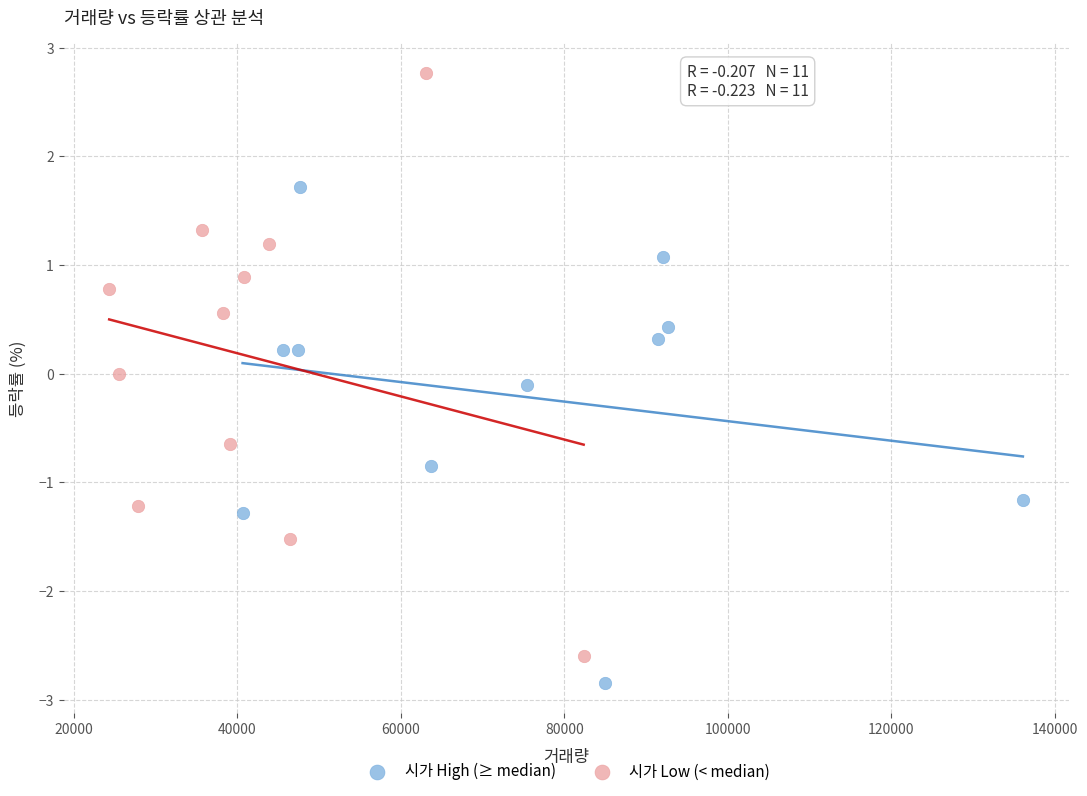

Which series contains the lowest Y value?

시가 High (≥ median)